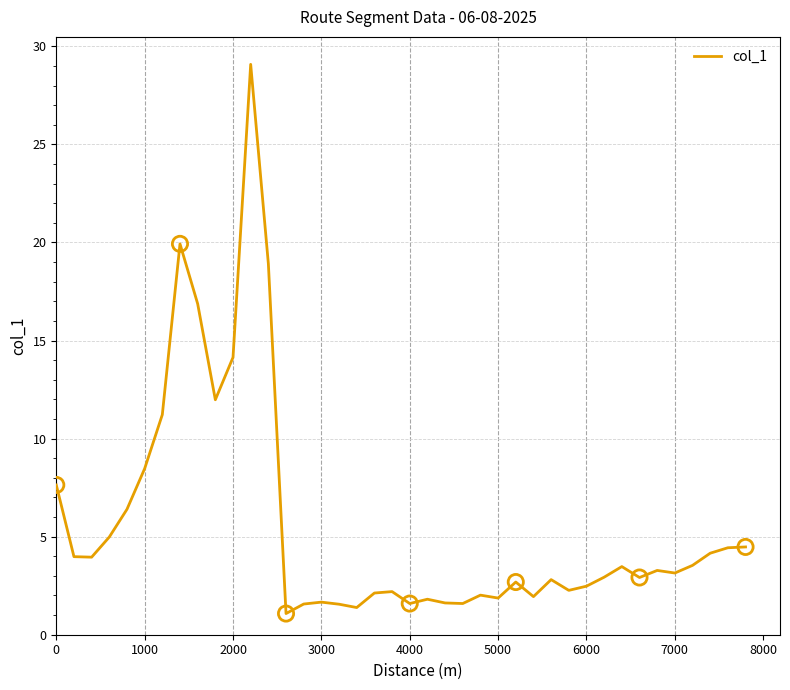

What is the minimum value shown in the chart?

1.1